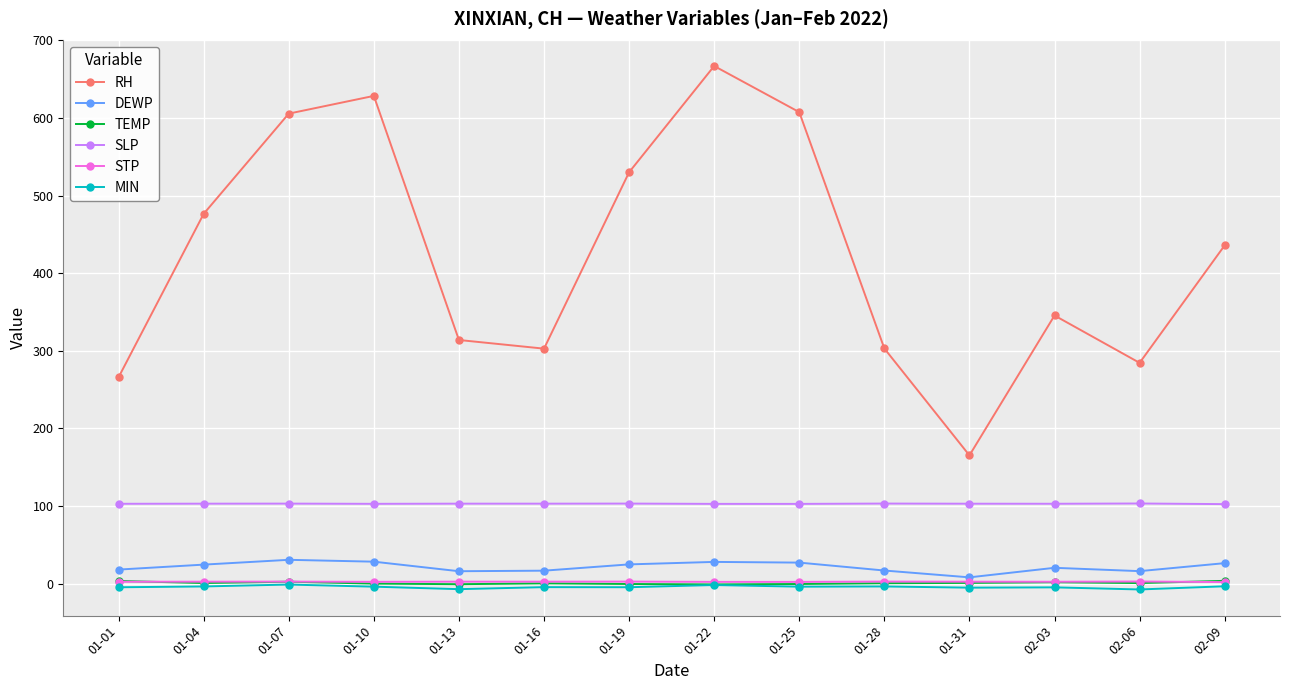

Which series has the largest range (max minus min)?

RH